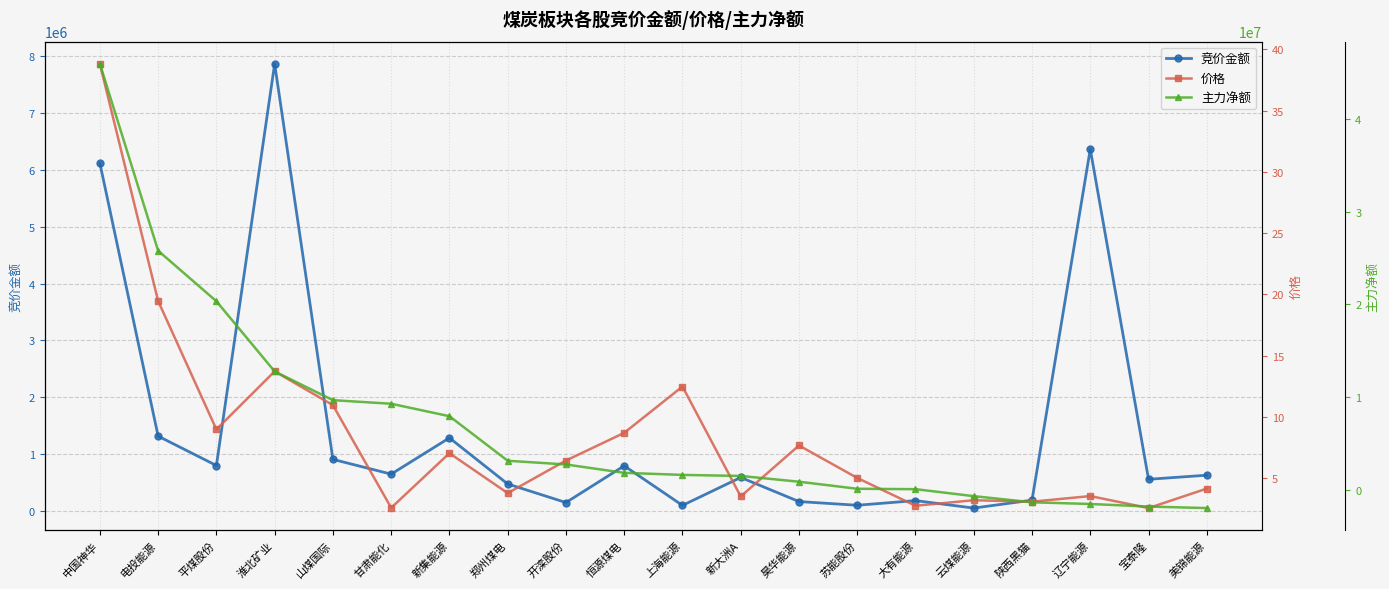

Is the value of 主力净额 at 淮北矿业 greater than the value of 竞价金额 at 恒源煤电?

Yes